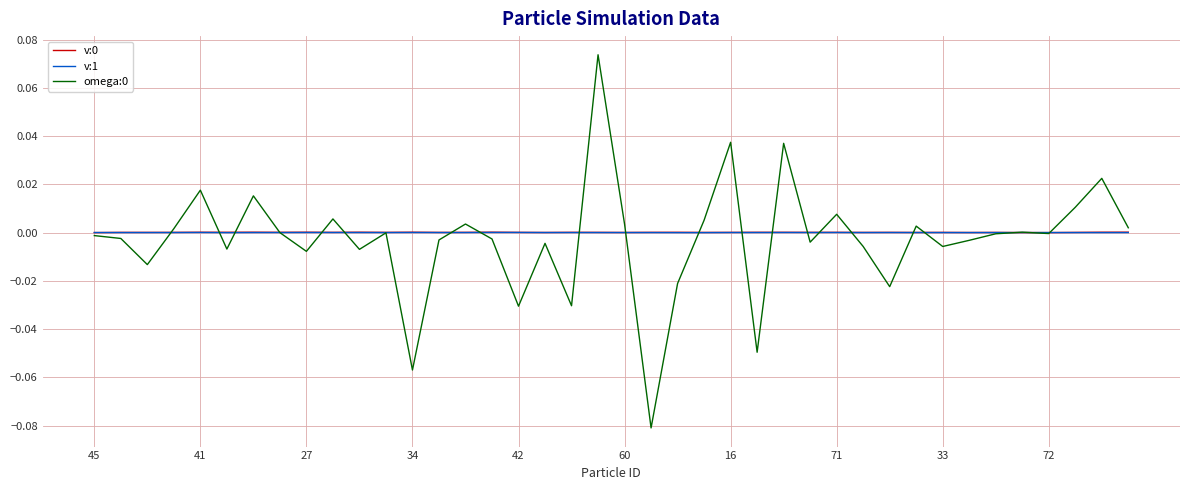

Which category has the highest value across all series?

19